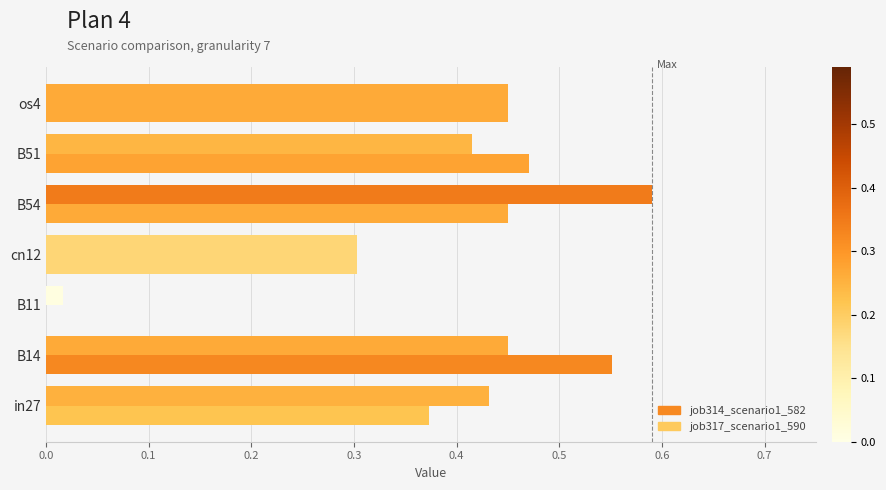

How many distinct data groups are displayed?

2